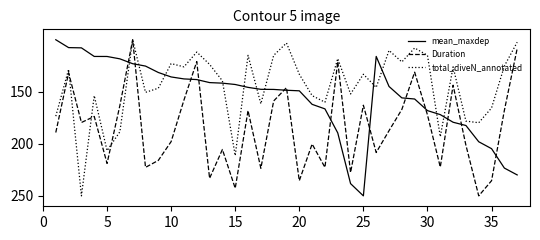

What is the minimum value shown in the chart?

100.0